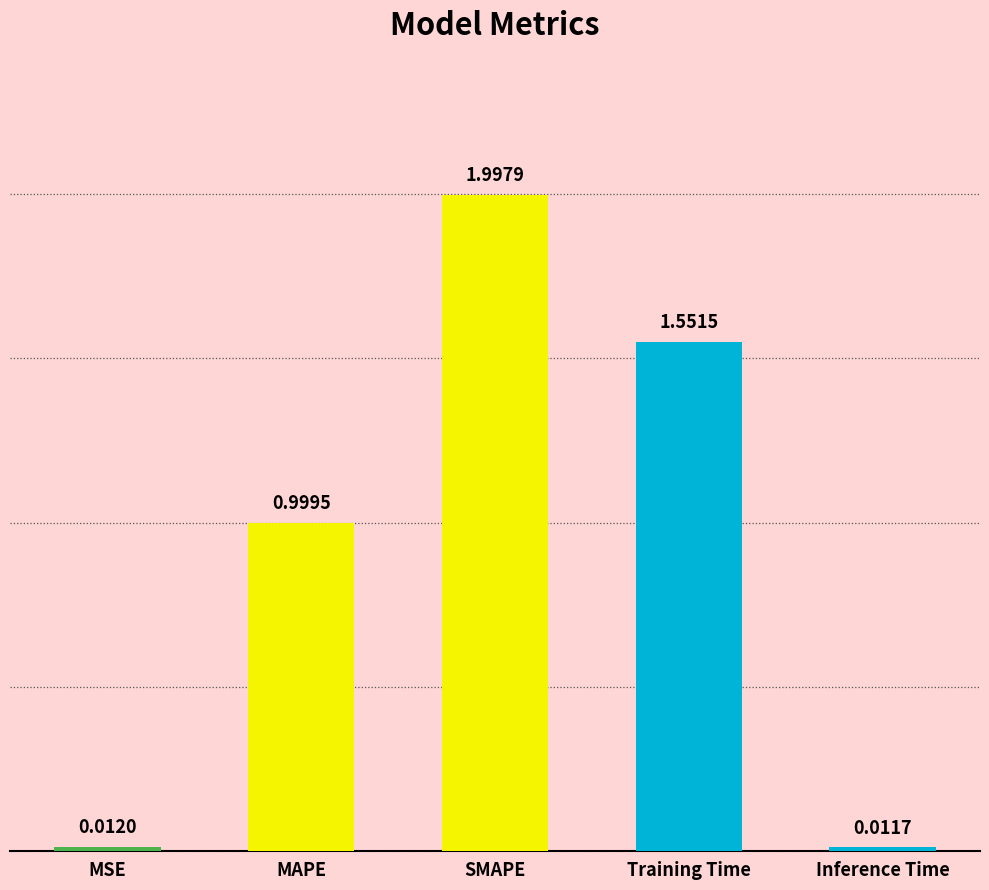

What is the difference between the values at MAPE and Inference Time?

1.0